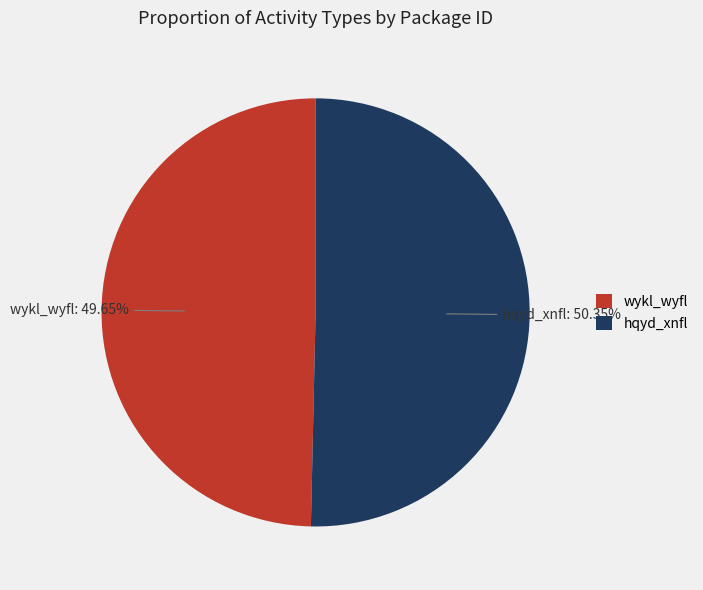

To the nearest percent, what portion does hqyd_xnfl represent?

50%